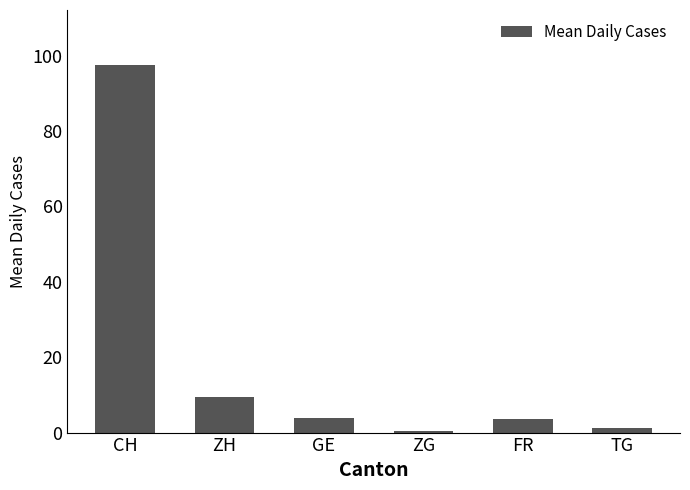

What is the difference between the values at ZH and TG?

8.2